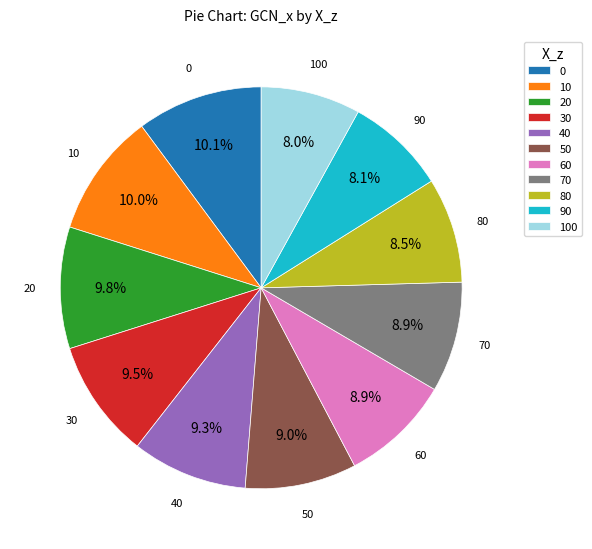

Is there any slice that represents more than half of the pie?

No